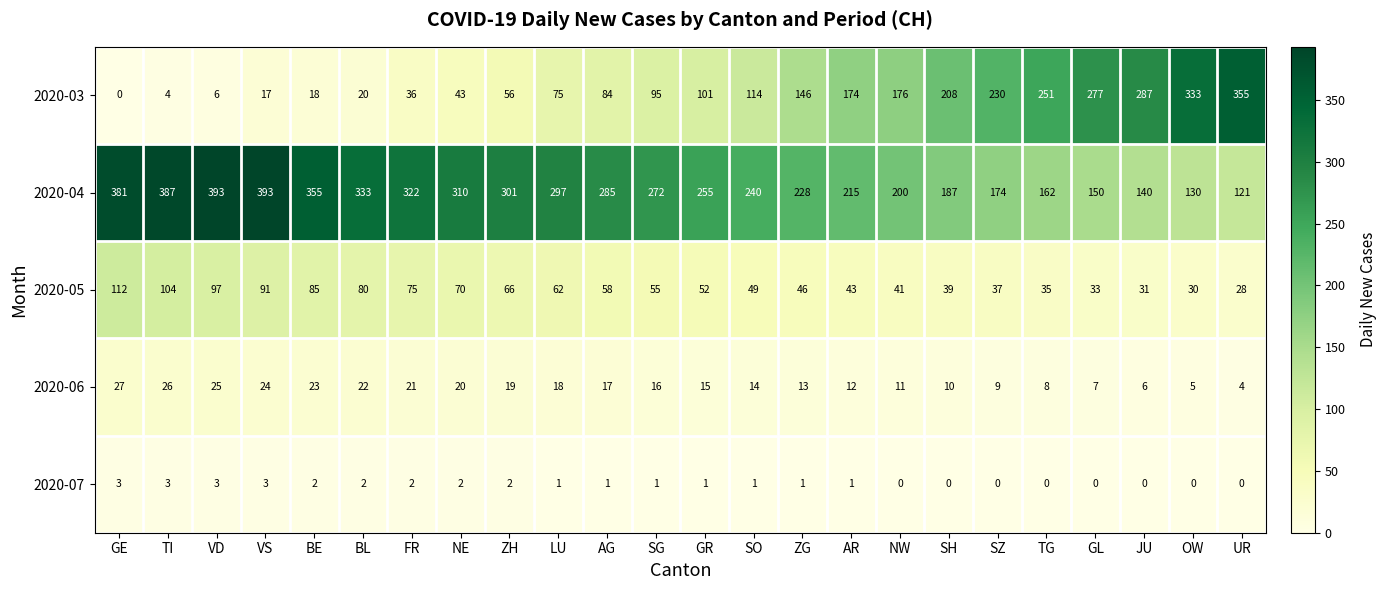

Which series has the largest range (max minus min)?

2020-03